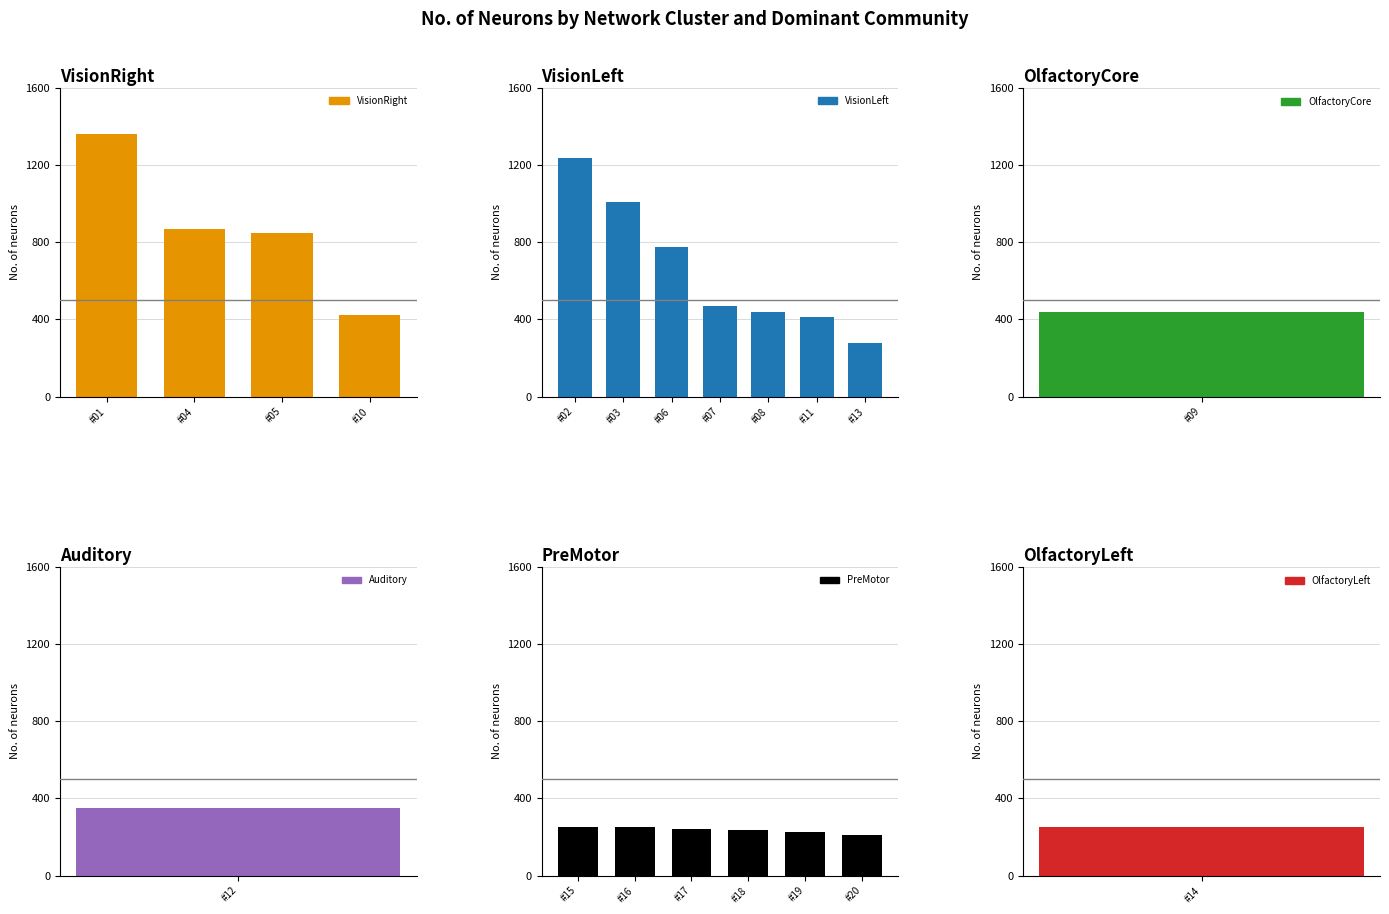

What is the greatest value displayed?

1361